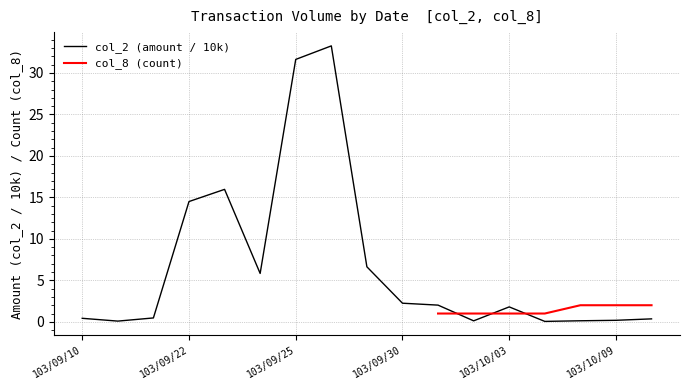

At which label is the value closest to 16?

103/09/23